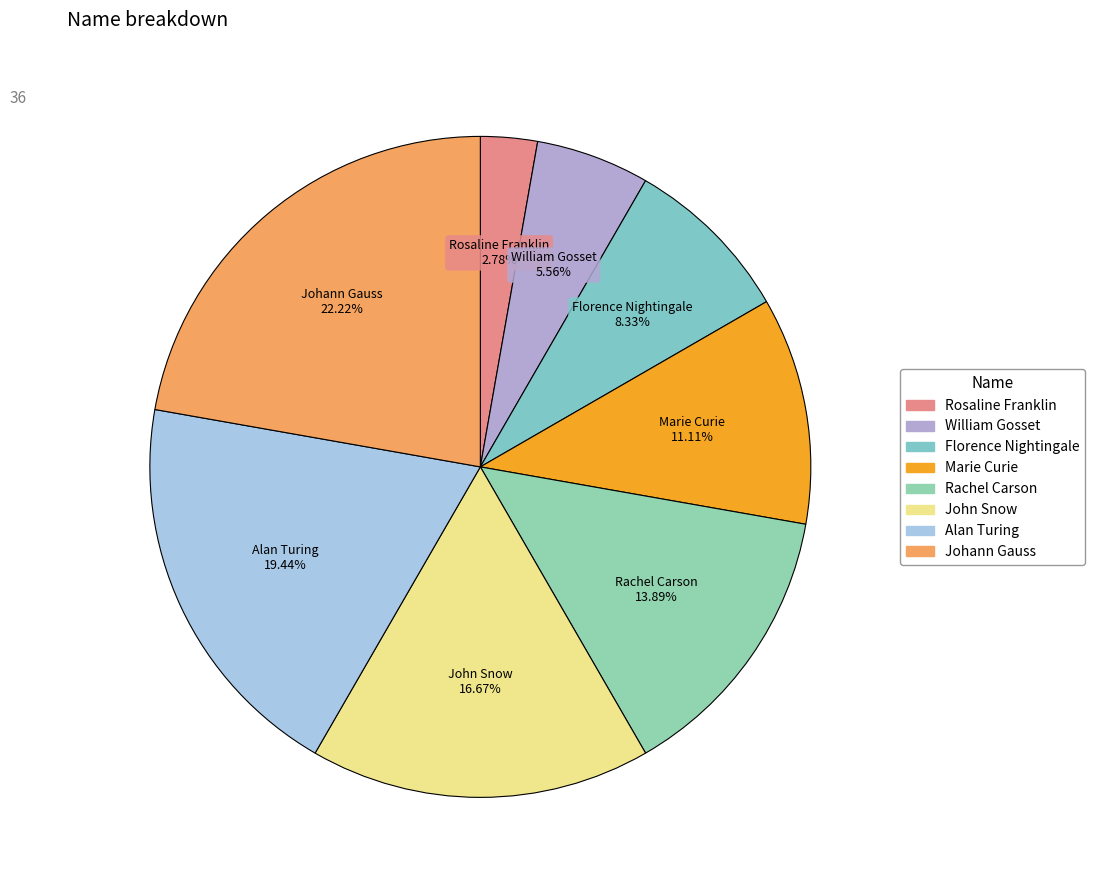

To the nearest percent, what is the combined percentage of Rachel Carson and William Gosset?

19%